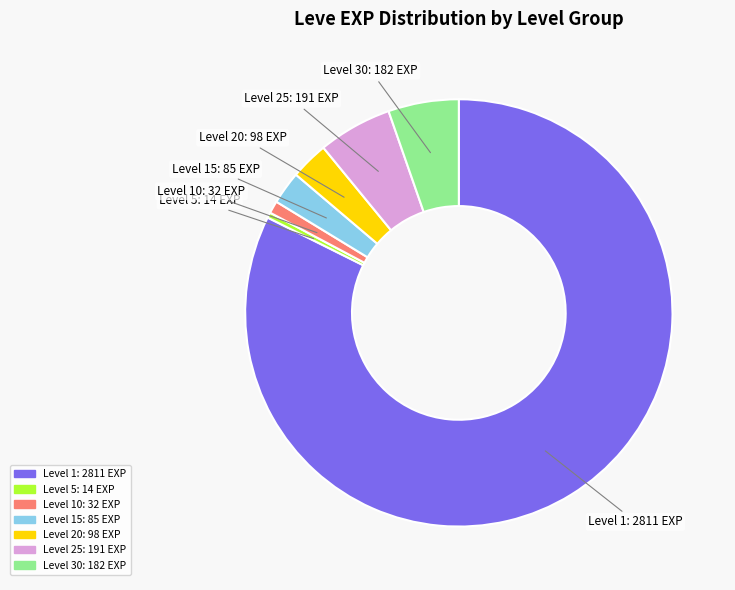

Is there a majority slice in this chart?

Yes